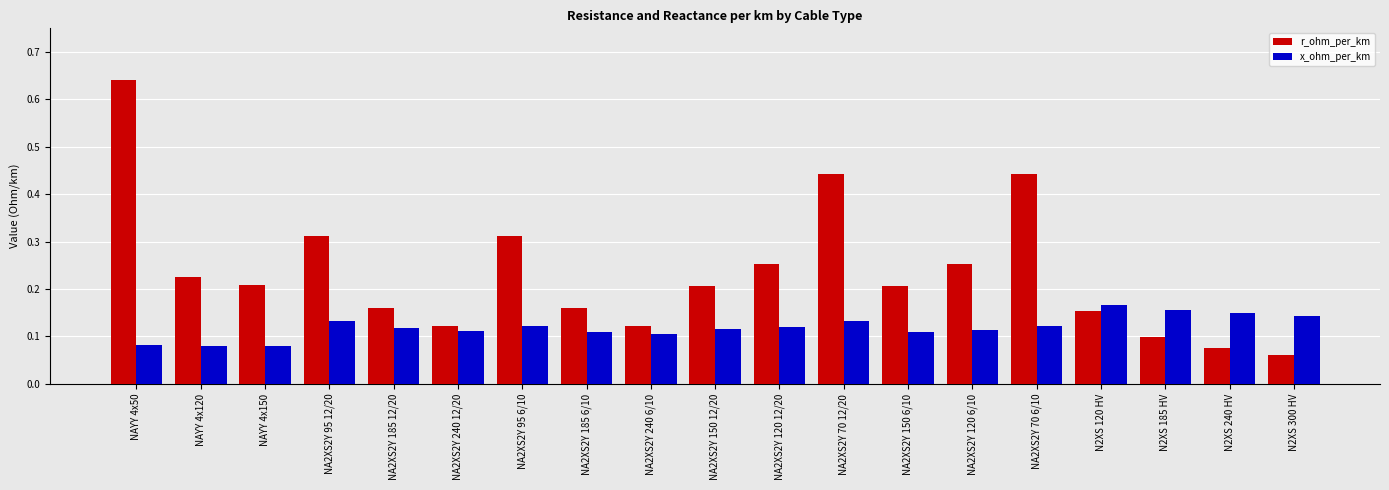

Which series has the largest range (max minus min)?

r_ohm_per_km